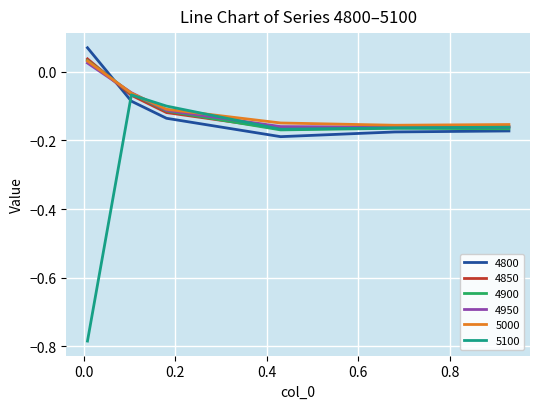

True or false: 5100 and 4800 cross at least once.

True